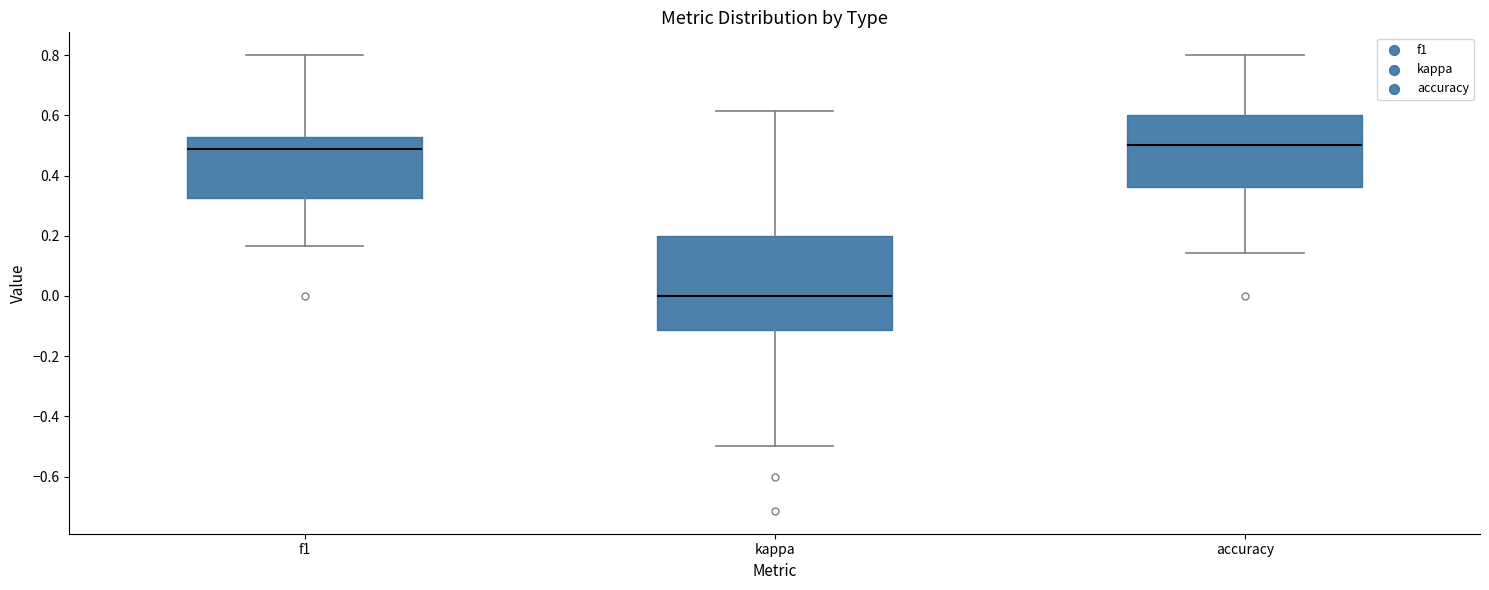

Reading left to right, transcribe this box plot: for each box, give where its median line is, the range the box spans, and where its two whiskers end, as read against the y-axis. The values are not printed on the chart, so give them approximately, as read against the axis.

f1: median 0.48, box 0.32 to 0.52, whiskers 0.16 to 0.80
kappa: median 0.00, box -0.12 to 0.20, whiskers -0.50 to 0.62
accuracy: median 0.50, box 0.36 to 0.60, whiskers 0.14 to 0.80